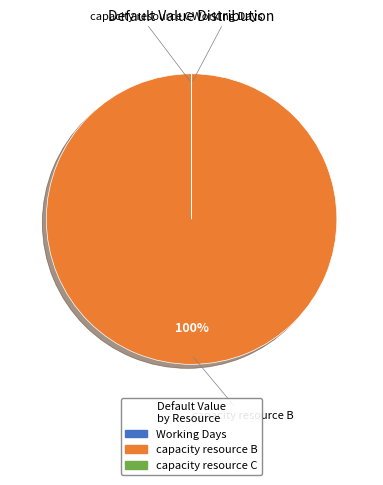

What is the largest slice in the pie chart?

capacity resource B